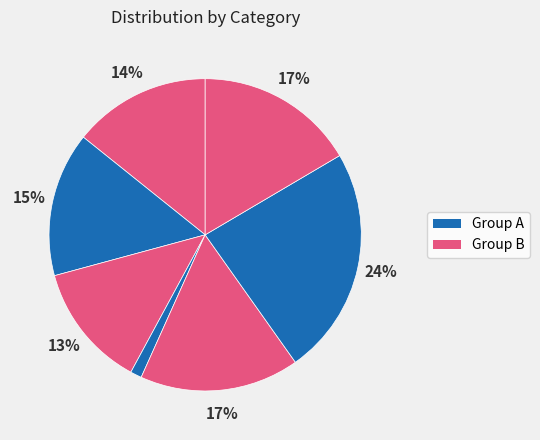

How many segments does this pie chart have?

7